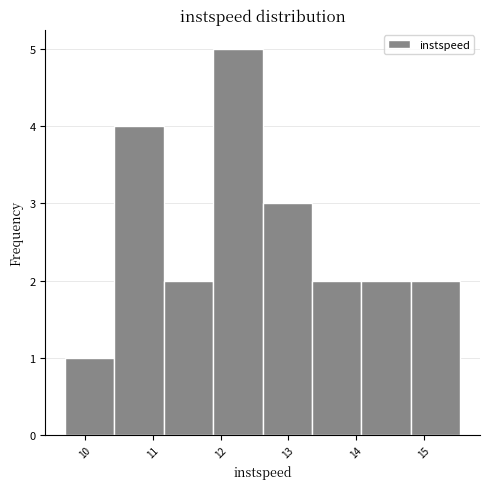

Which range on the x-axis has the tallest bar?

11.9 to 12.6